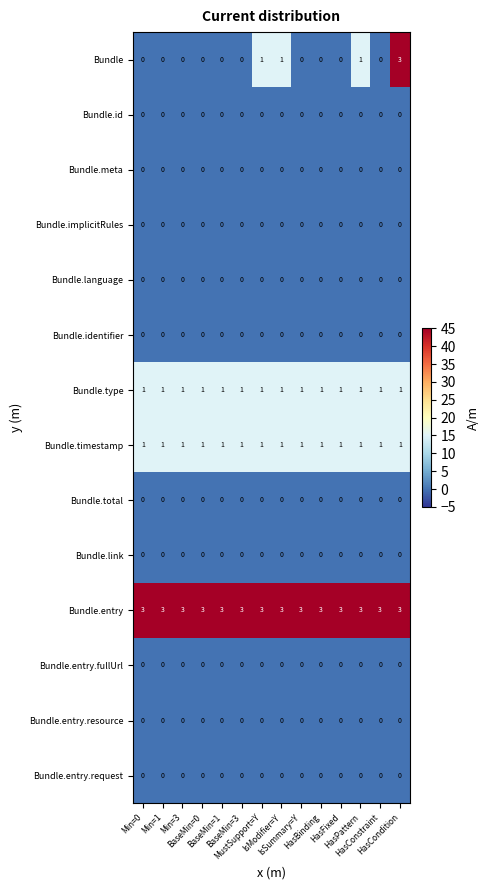

Which series changed the most between BaseMin=0 and HasCondition?

Bundle